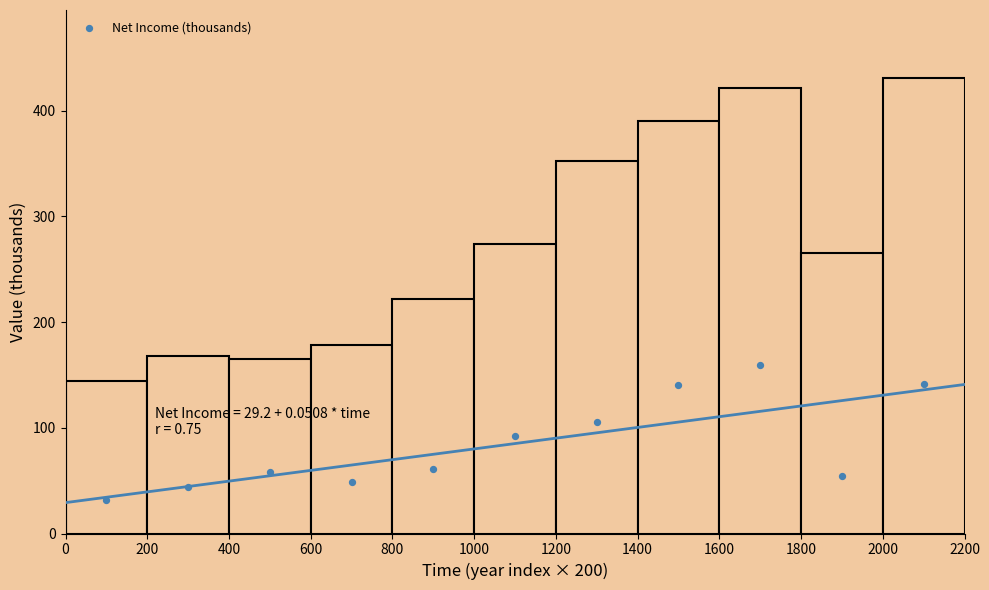

What is the range of Y values (max minus min)?

127.2